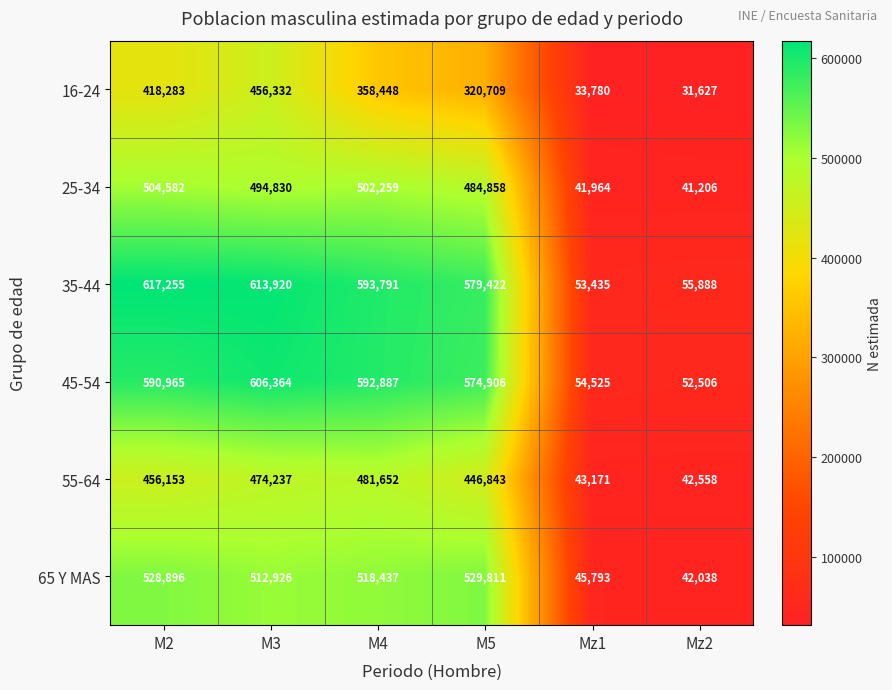

The 65 Y MAS series shows 529811 at M5. True or false?

True